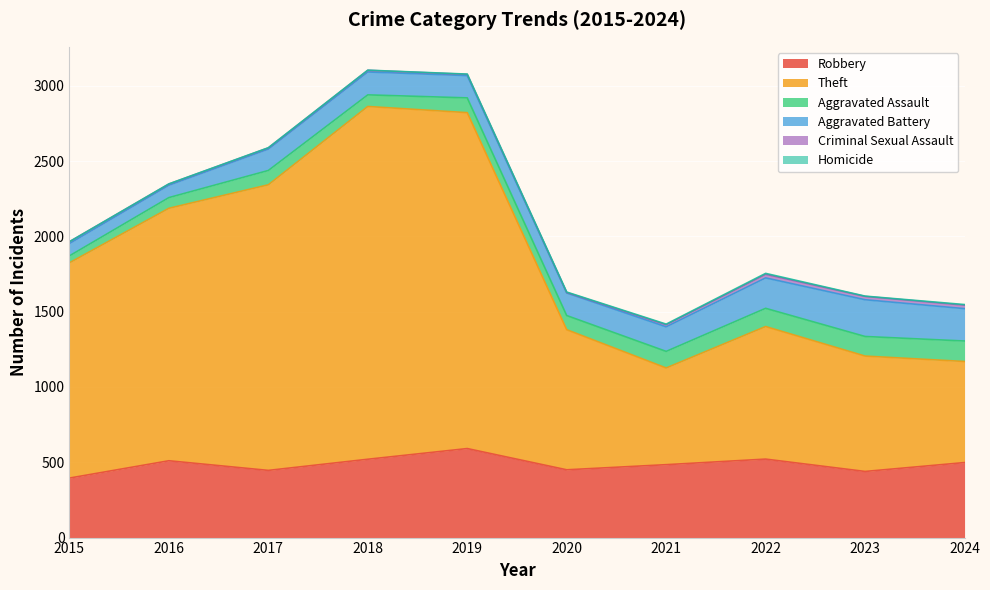

Rank the series by their maximum value, from highest to lowest.

Theft, Robbery, Aggravated Battery, Aggravated Assault, Criminal Sexual Assault, Homicide